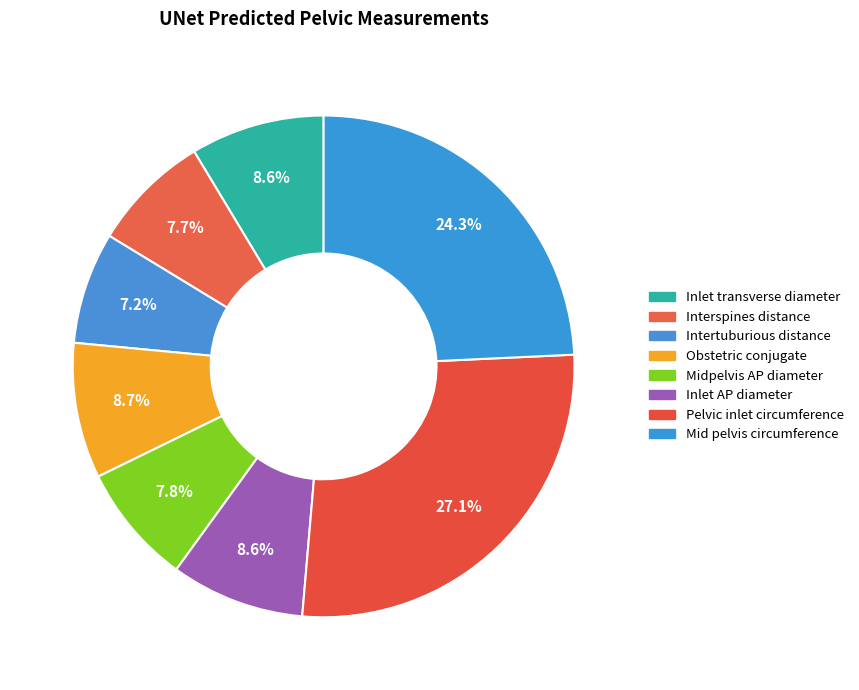

Which slice is the largest?

Pelvic inlet circumference